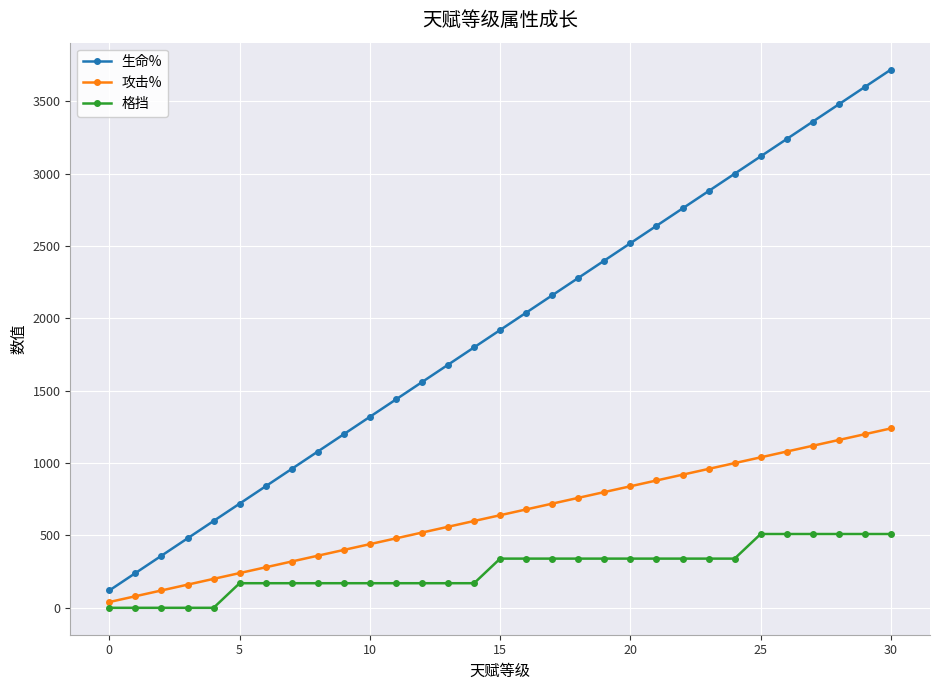

Rank the series by their average value, from lowest to highest.

格挡, 攻击%, 生命%